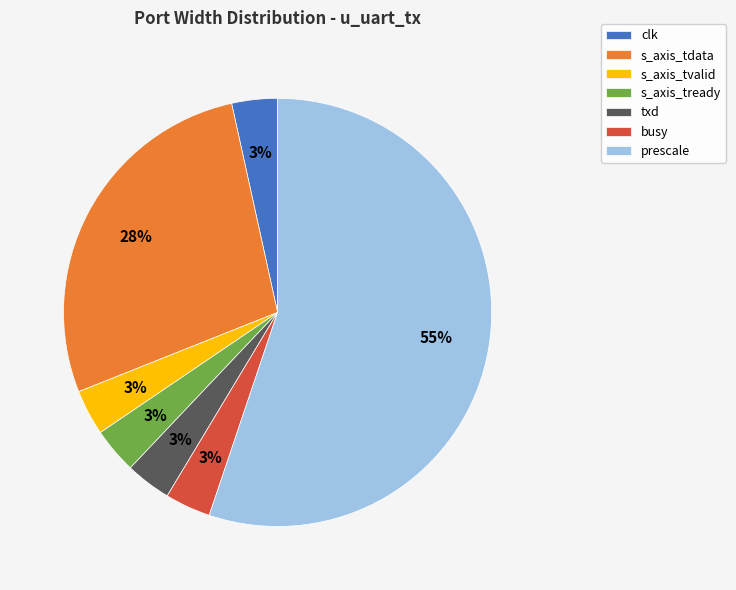

Is txd the majority of the pie?

No